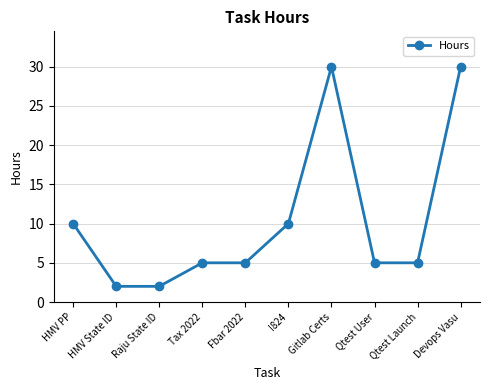

What is the minimum value shown in the chart?

2